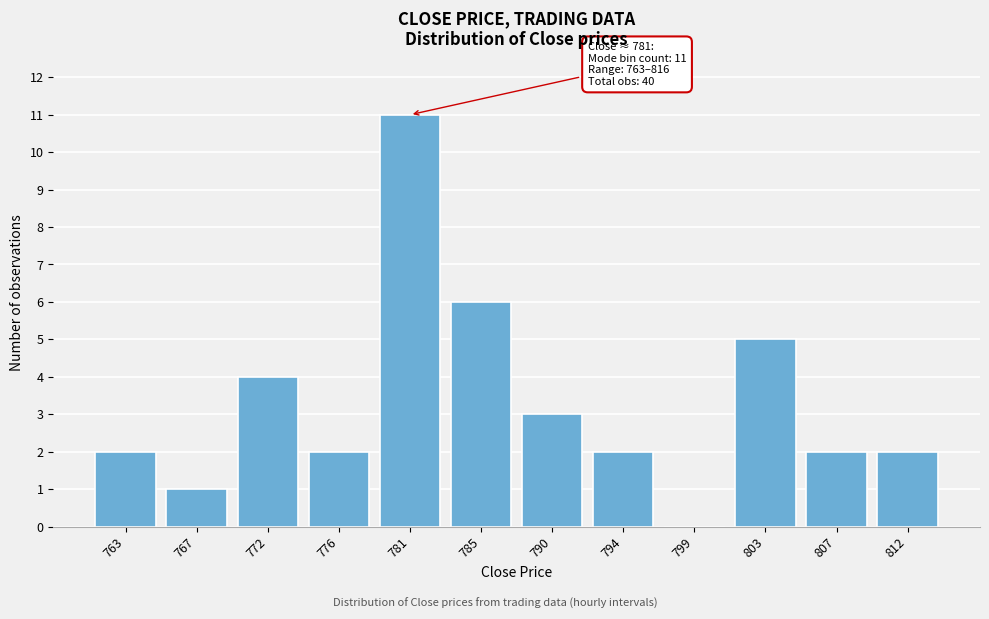

Reading left to right, list all the values displayed in this chart.

763=2	767=1	772=4	776=2	781=11	785=6	790=3	794=2	799=0	803=5	807=2	812=2